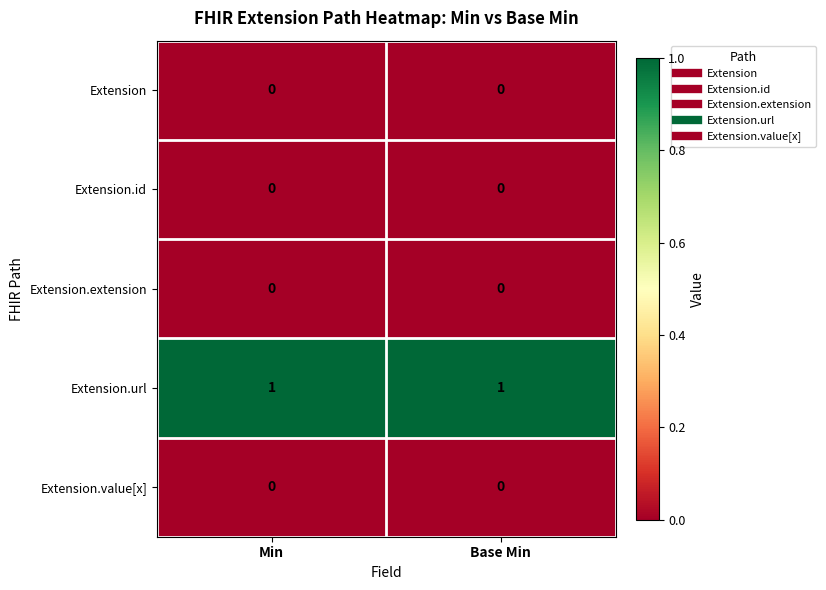

Which series has the largest total across all categories?

Extension.url